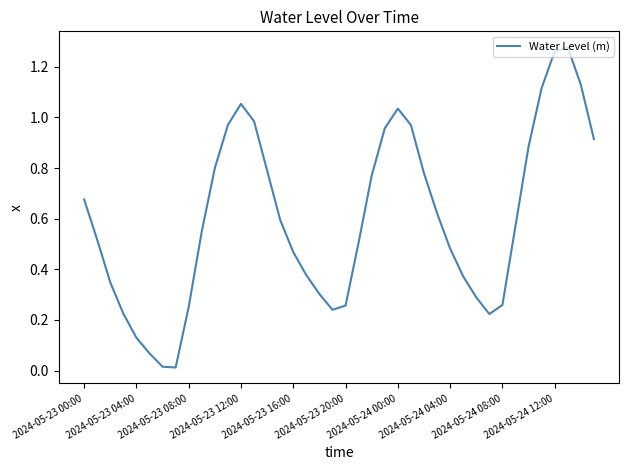

Does the chart have visible grid lines?

No